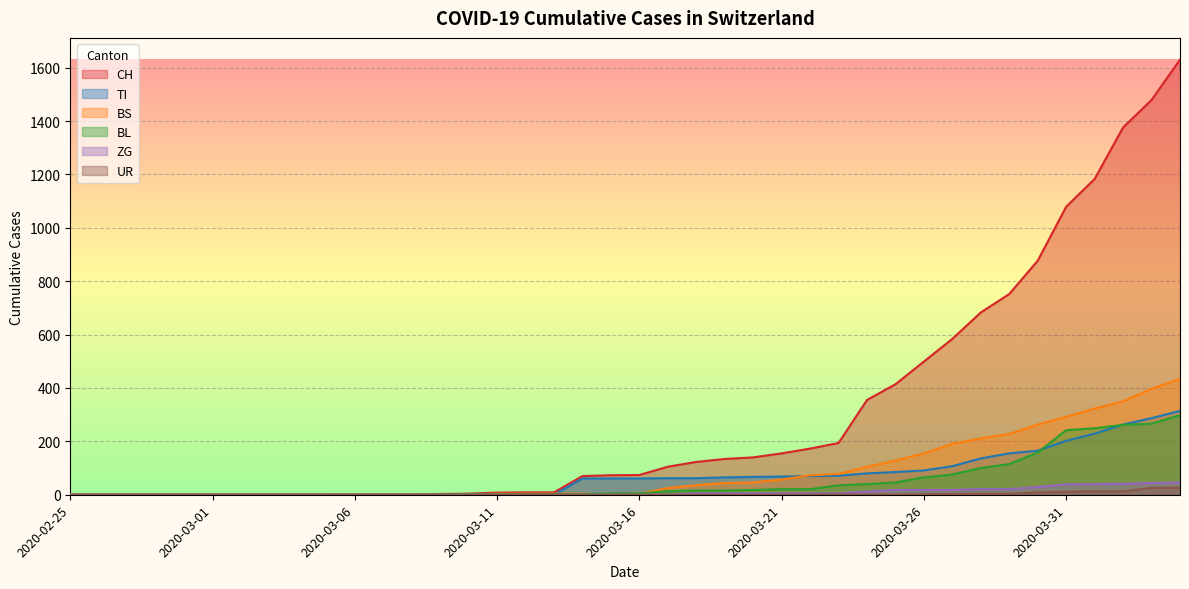

What is the spread (max minus min) of values at 2020-04-04?

1604